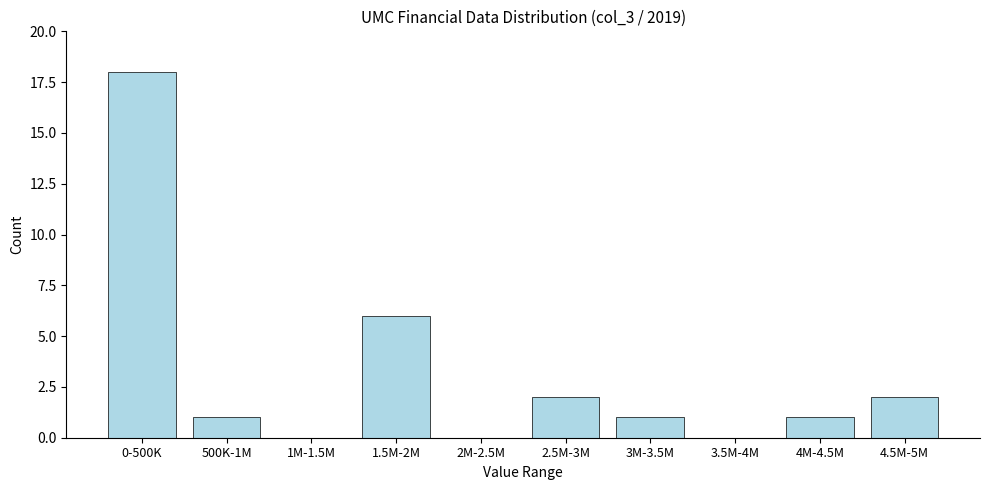

Reading left to right, what are all the values shown in this chart?

0-500K=18	500K-1M=1	1M-1.5M=0	1.5M-2M=6	2M-2.5M=0	2.5M-3M=2	3M-3.5M=1	3.5M-4M=0	4M-4.5M=1	4.5M-5M=2